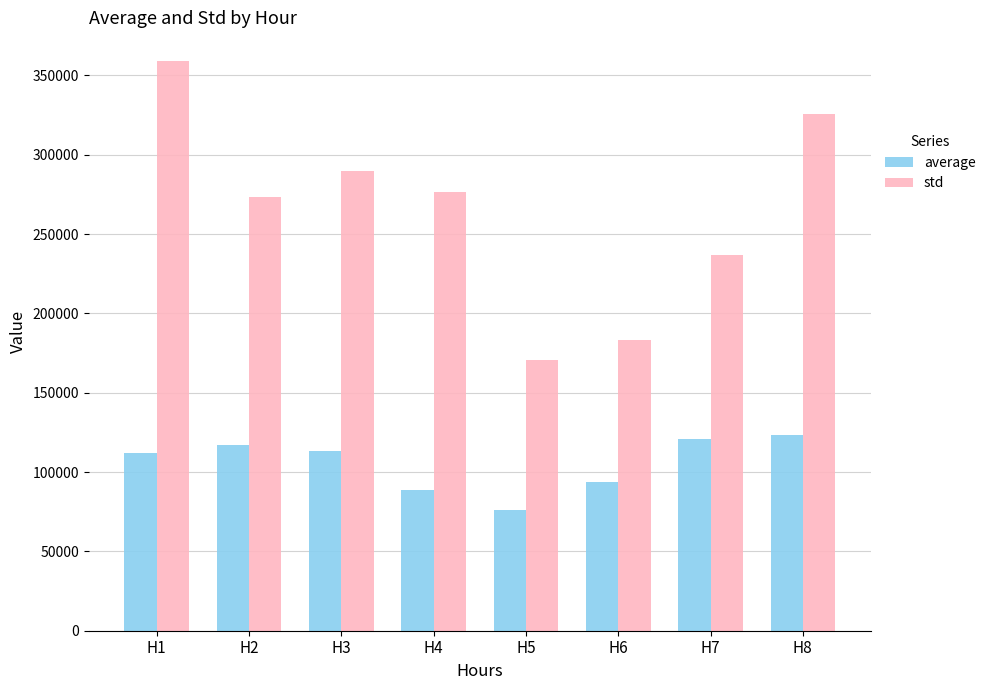

What is the sum of the std values at H7 and H2?

510396.9